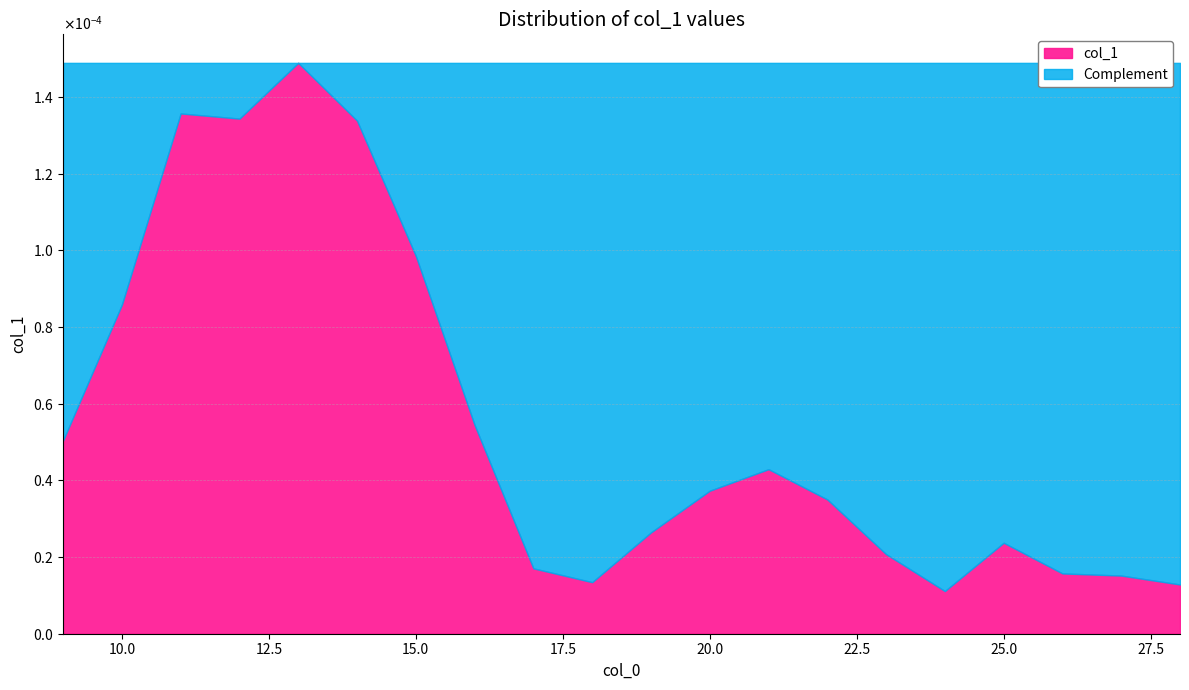

The chart shows a value of 0.0 at 13. True or false?

True